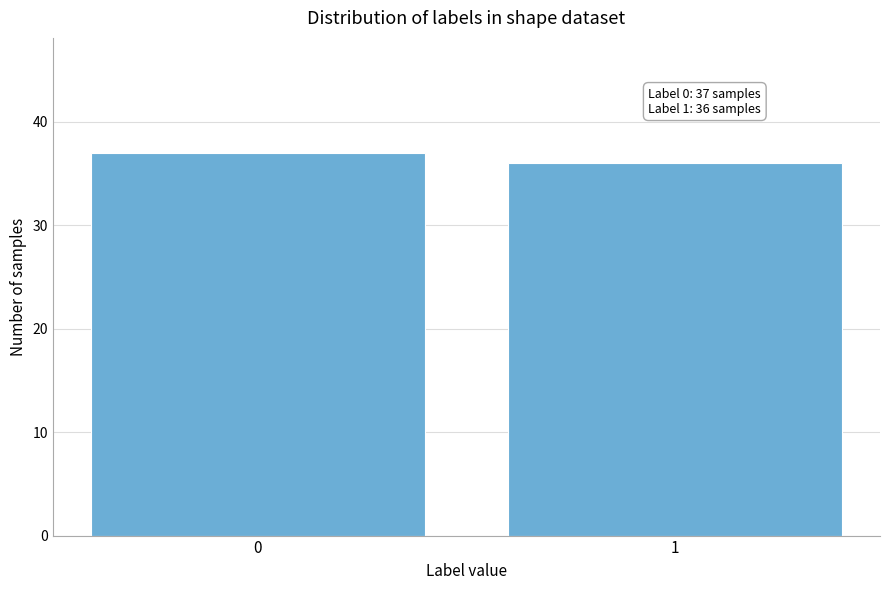

Reading left to right, transcribe all the data shown in this chart.

37	36